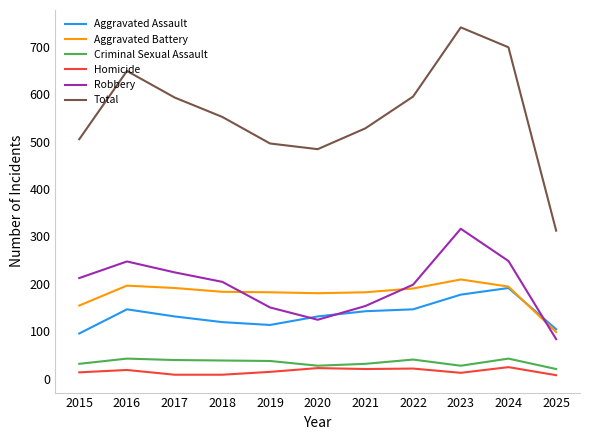

What is the highest value of the Homicide series?

24